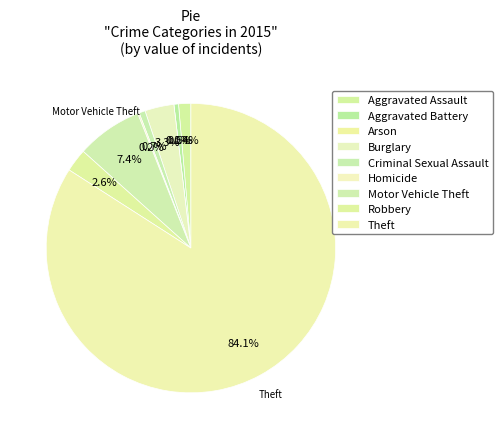

To the nearest percent, what is the combined percentage of Aggravated Battery and Criminal Sexual Assault?

1%